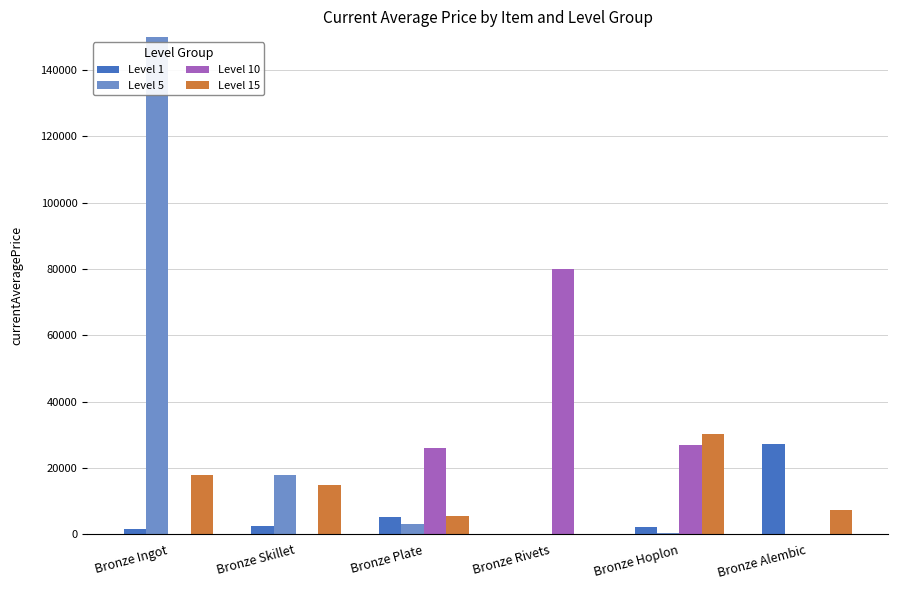

Rank the series by their maximum value, from lowest to highest.

Level 1, Level 15, Level 10, Level 5